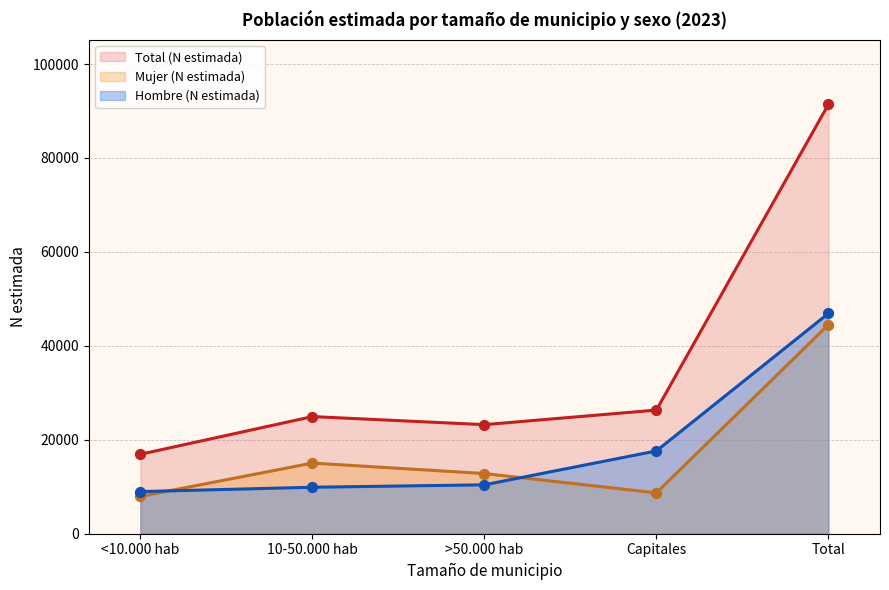

Is the value of Hombre (N estimada) at 10-50.000 hab greater than the value of Total (N estimada) at 10-50.000 hab?

No